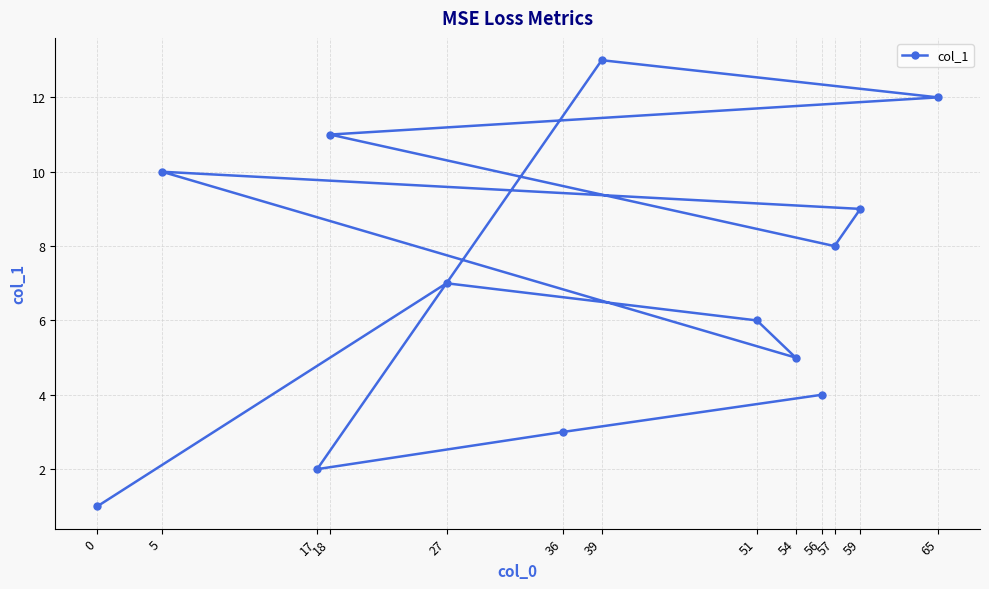

The value at 36 is 3. True or false?

True